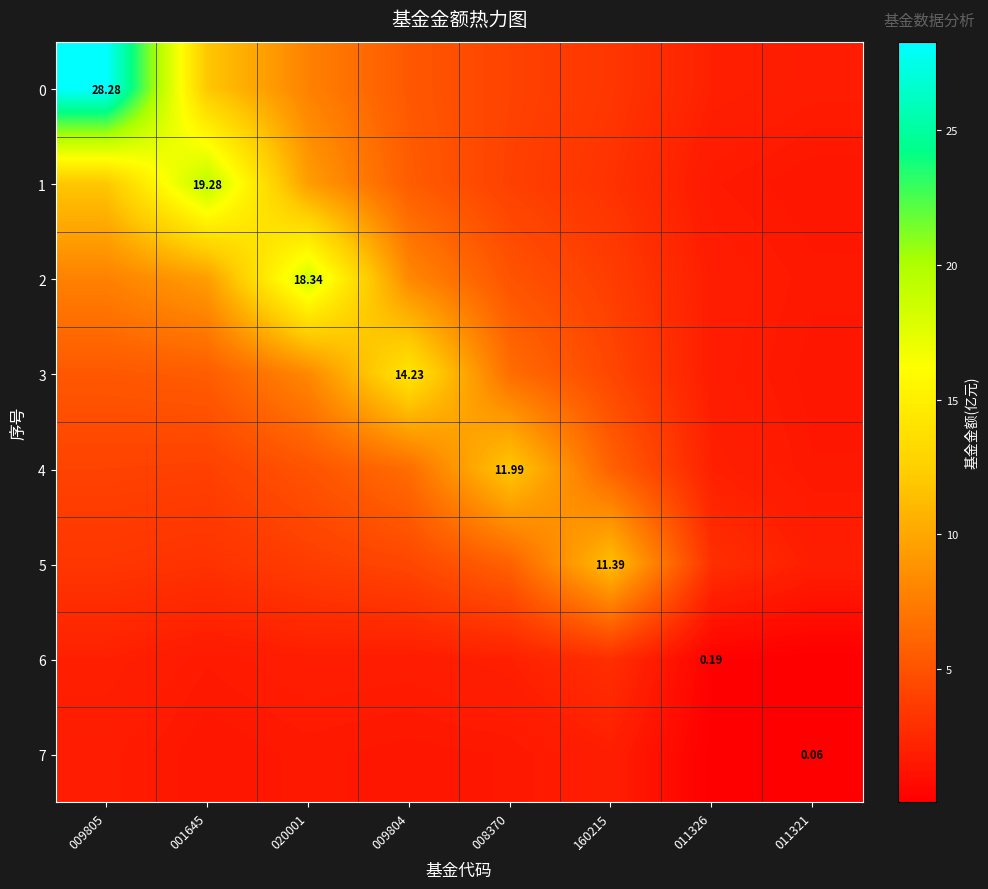

The value of 6 at 011321 is 0.1. True or false?

False